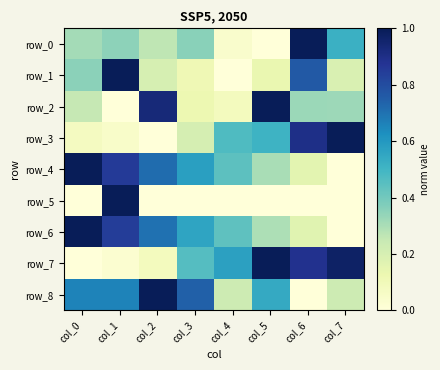

What is the difference between the highest and lowest values at col_7?

1.0